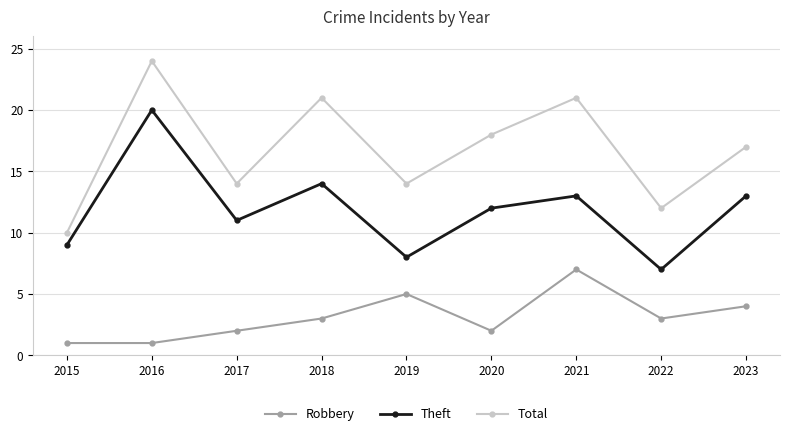

What is the maximum value shown in the chart?

24